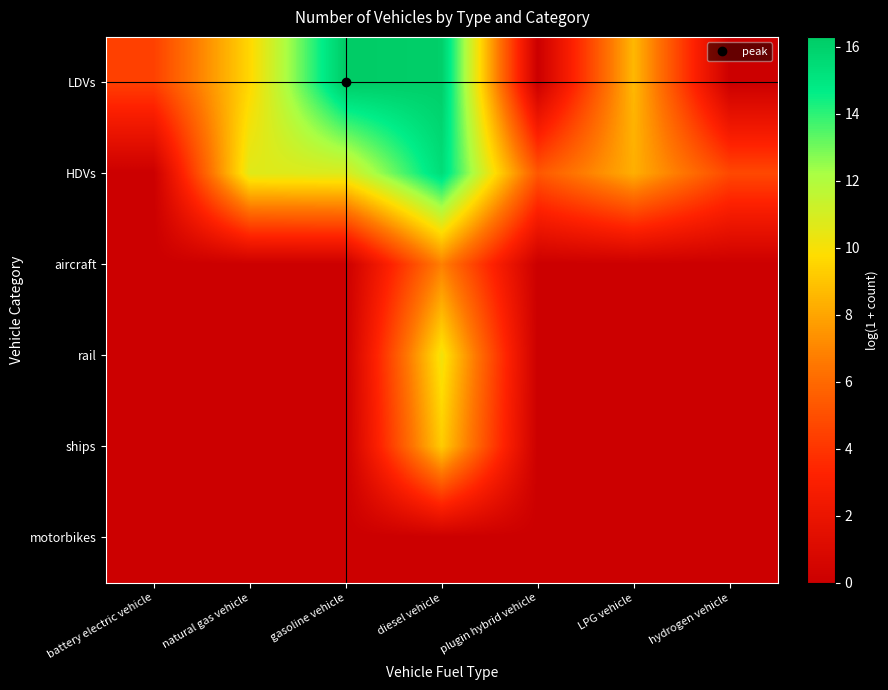

Reading left to right, extract all data points from this chart.

LDVs: battery electric vehicle=4.4	natural gas vehicle=9.6	gasoline vehicle=16.3	diesel vehicle=16.1	plugin hybrid vehicle=0.0	LPG vehicle=8.6	hydrogen vehicle=0.0
HDVs: battery electric vehicle=0.0	natural gas vehicle=10.7	gasoline vehicle=10.8	diesel vehicle=15.4	plugin hybrid vehicle=5.3	LPG vehicle=8.3	hydrogen vehicle=4.7
aircraft: battery electric vehicle=0.0	natural gas vehicle=0.0	gasoline vehicle=0.0	diesel vehicle=6.8	plugin hybrid vehicle=0.0	LPG vehicle=0.0	hydrogen vehicle=0.0
rail: battery electric vehicle=0.0	natural gas vehicle=0.0	gasoline vehicle=0.0	diesel vehicle=10.2	plugin hybrid vehicle=0.0	LPG vehicle=0.0	hydrogen vehicle=0.0
ships: battery electric vehicle=0.0	natural gas vehicle=0.0	gasoline vehicle=0.0	diesel vehicle=9.2	plugin hybrid vehicle=0.0	LPG vehicle=0.0	hydrogen vehicle=0.0
motorbikes: battery electric vehicle=0.0	natural gas vehicle=0.0	gasoline vehicle=0.0	diesel vehicle=0.0	plugin hybrid vehicle=0.0	LPG vehicle=0.0	hydrogen vehicle=0.0